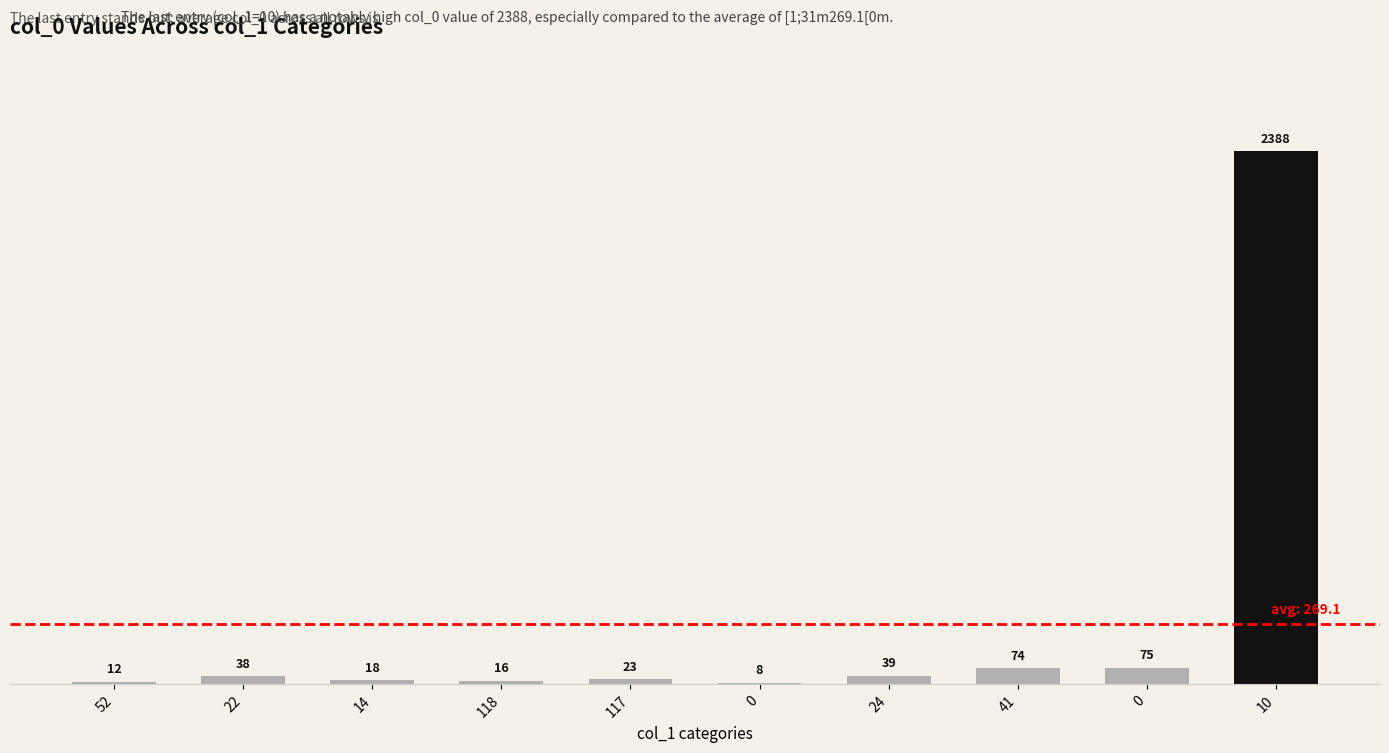

Are the bars horizontal?

No